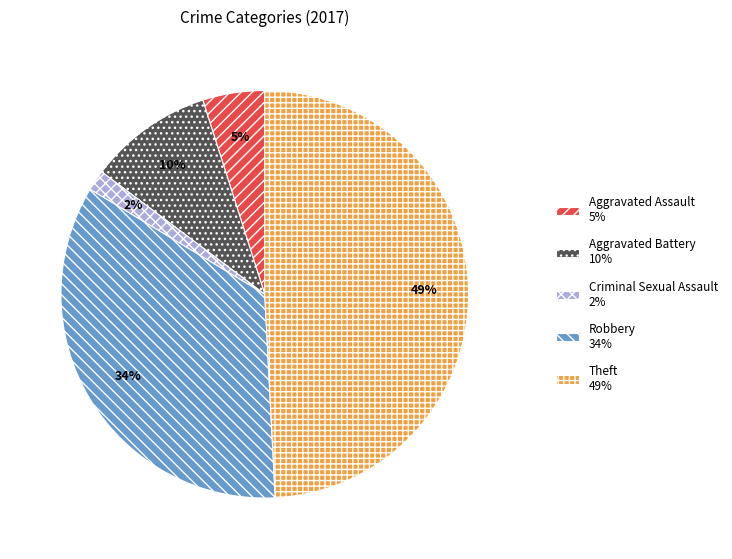

How many slices are in this pie chart?

5